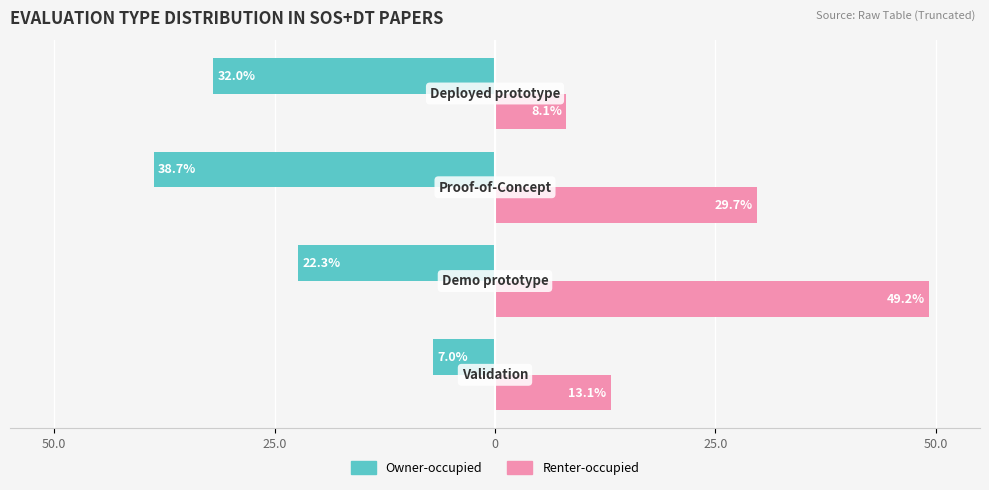

What are all the series names shown in the legend?

Owner-occupied, Renter-occupied